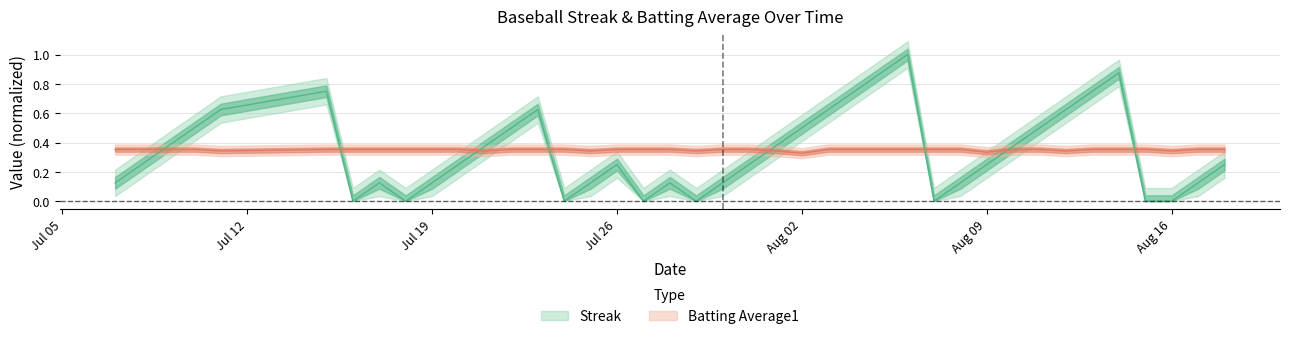

What is the greatest value displayed?

1.0